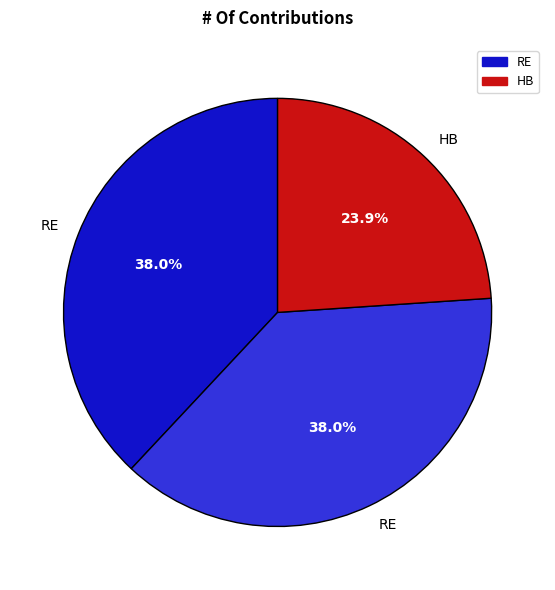

Is there any slice that represents more than half of the pie?

No